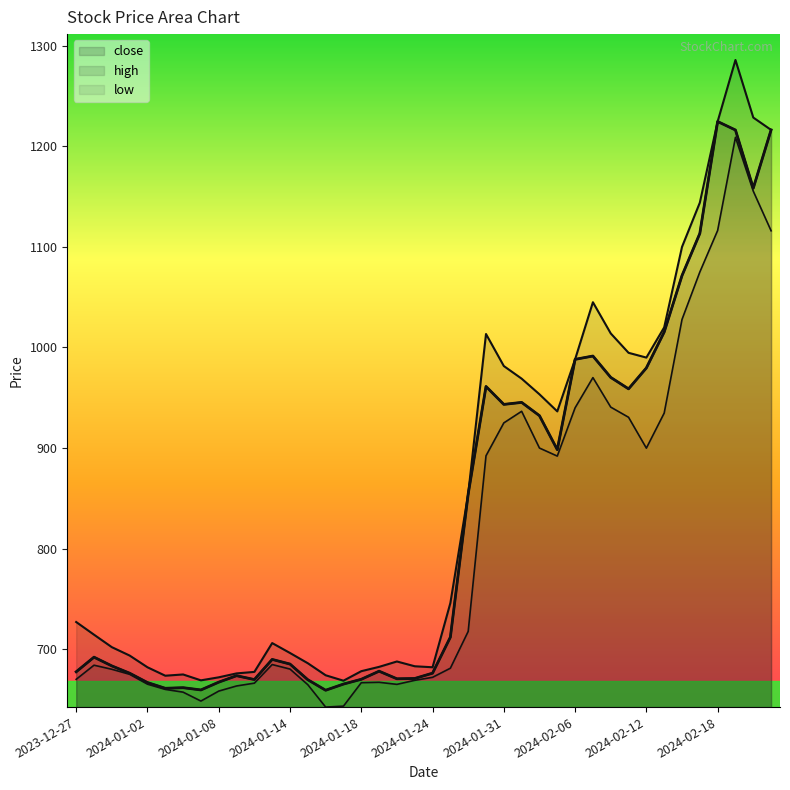

What is the difference between the maximum and minimum values in the high series?

617.3